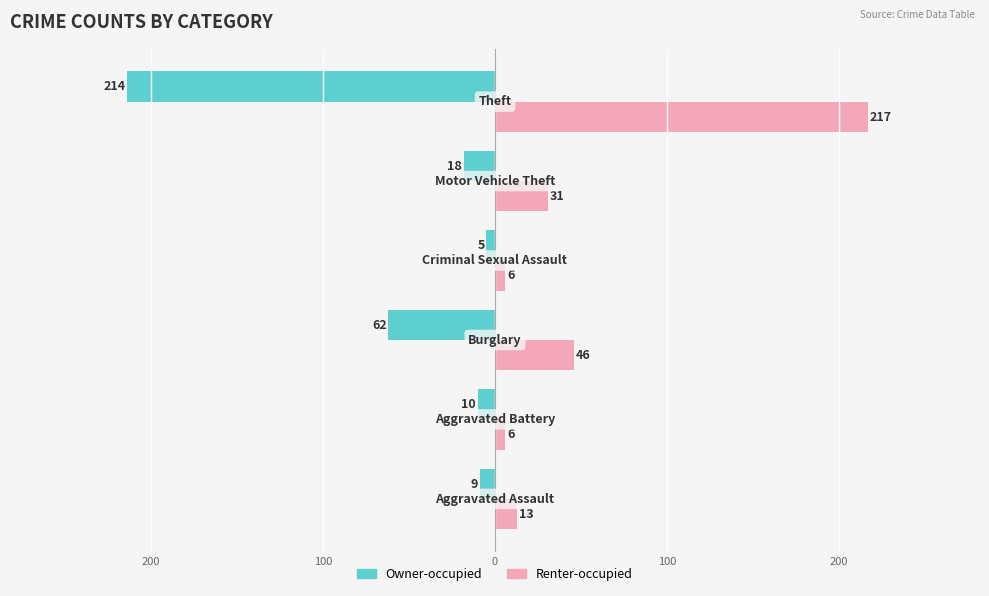

What are all the series names shown in the legend?

Owner-occupied, Renter-occupied